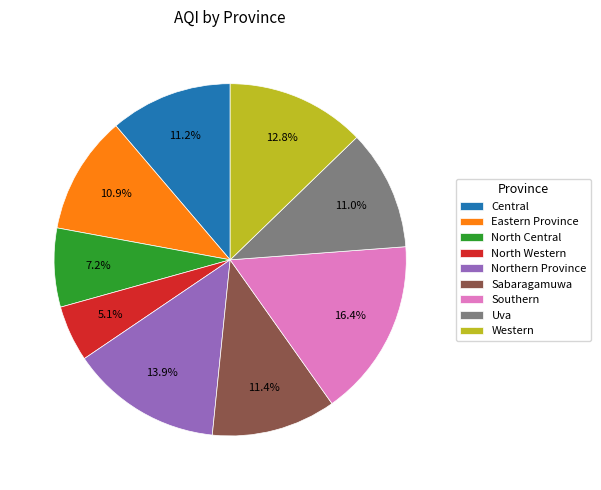

How many slices are in this pie chart?

9